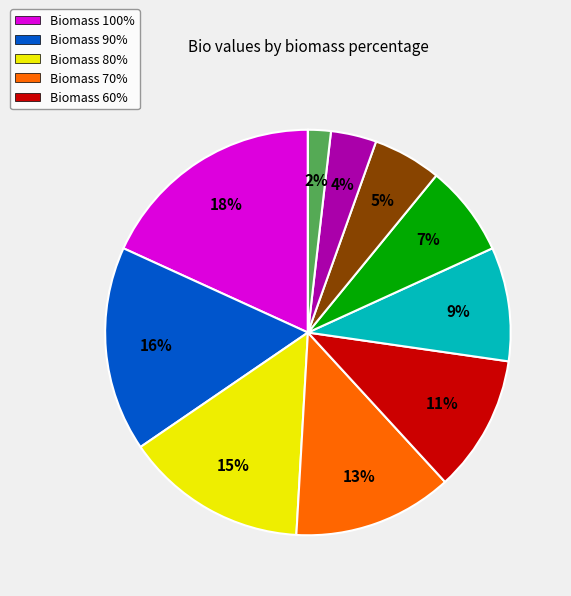

To the nearest percent, what is the difference between the largest and smallest slice percentages?

18%